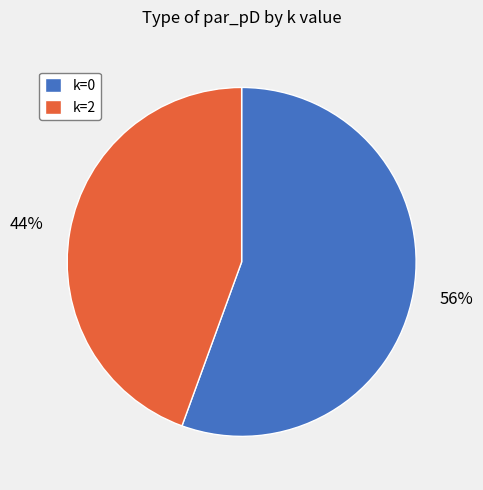

What percentage is the k=0 slice, to the nearest percent?

56%